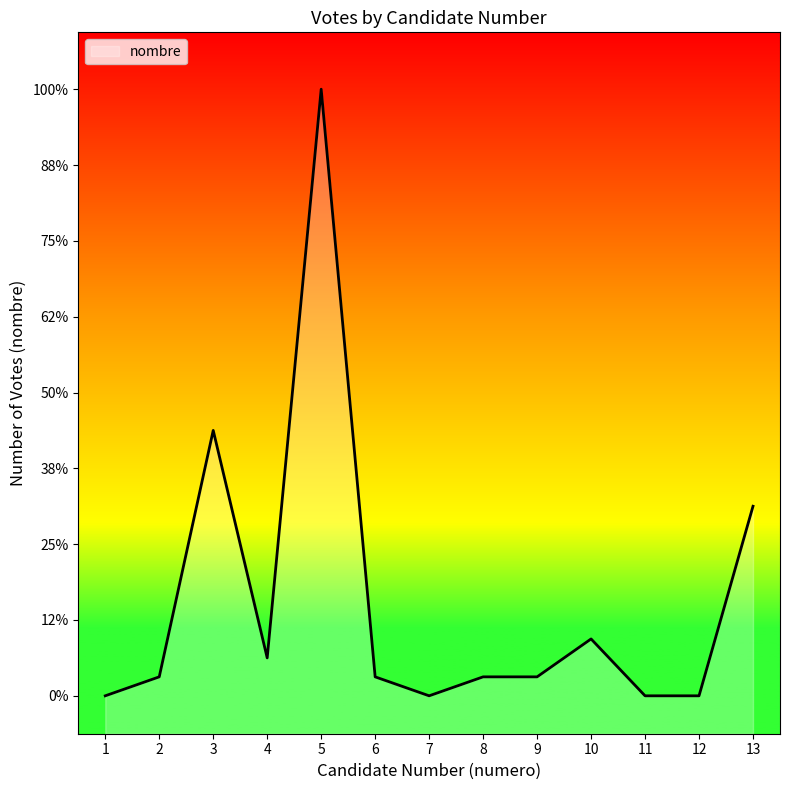

How many data points are above 1?

5